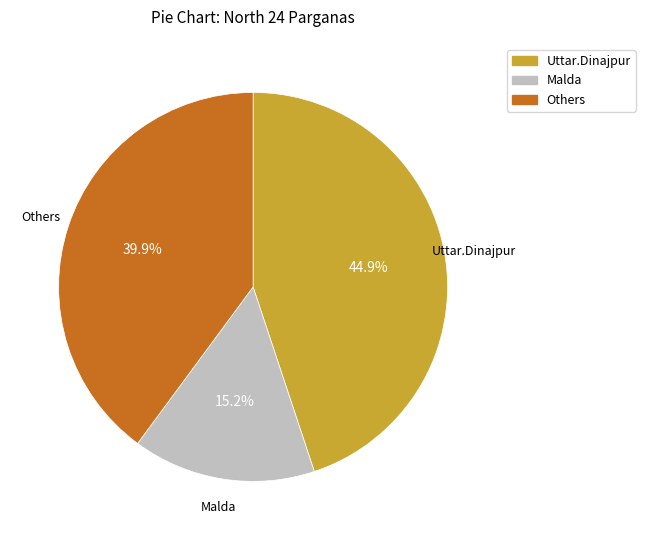

Does any single category account for the majority?

No